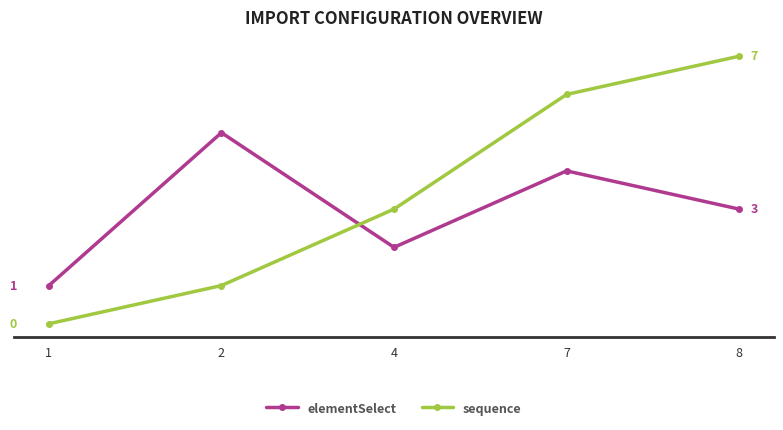

What is the spread (max minus min) of values at 8?

4